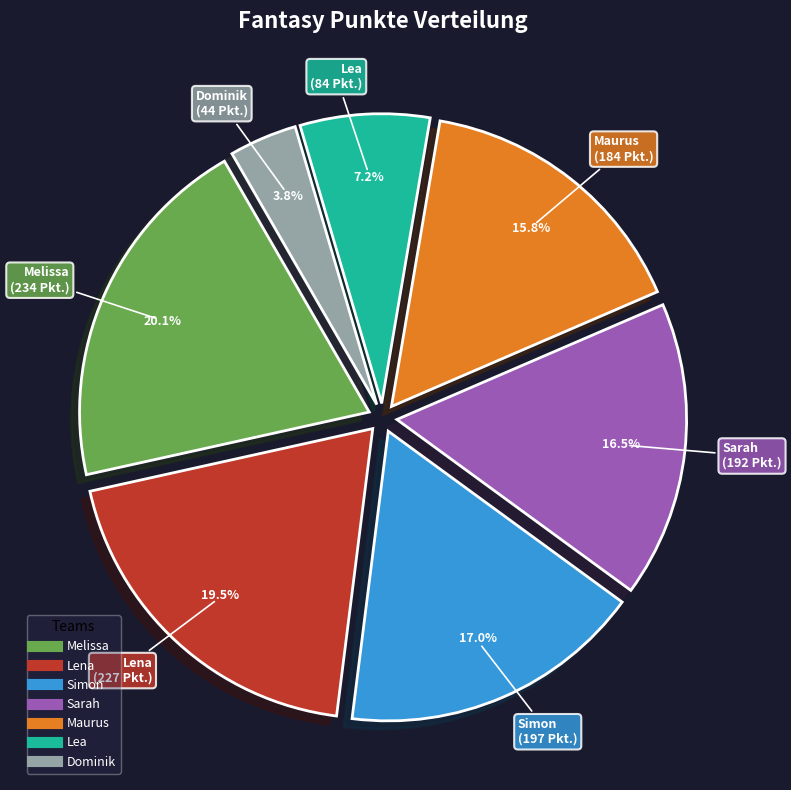

Is Lea the majority of the pie?

No